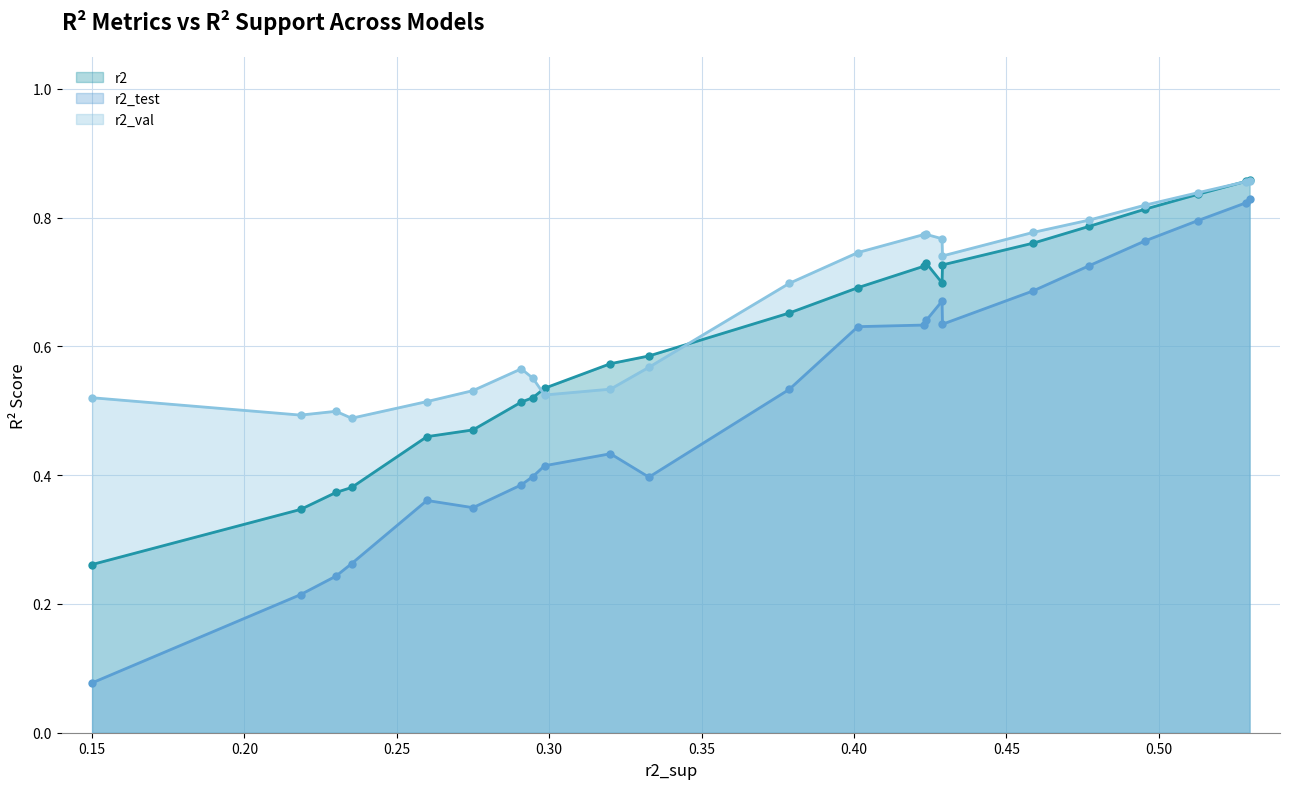

What is the difference between the r2 values at model_1_0_10 and model_1_0_19?

0.2